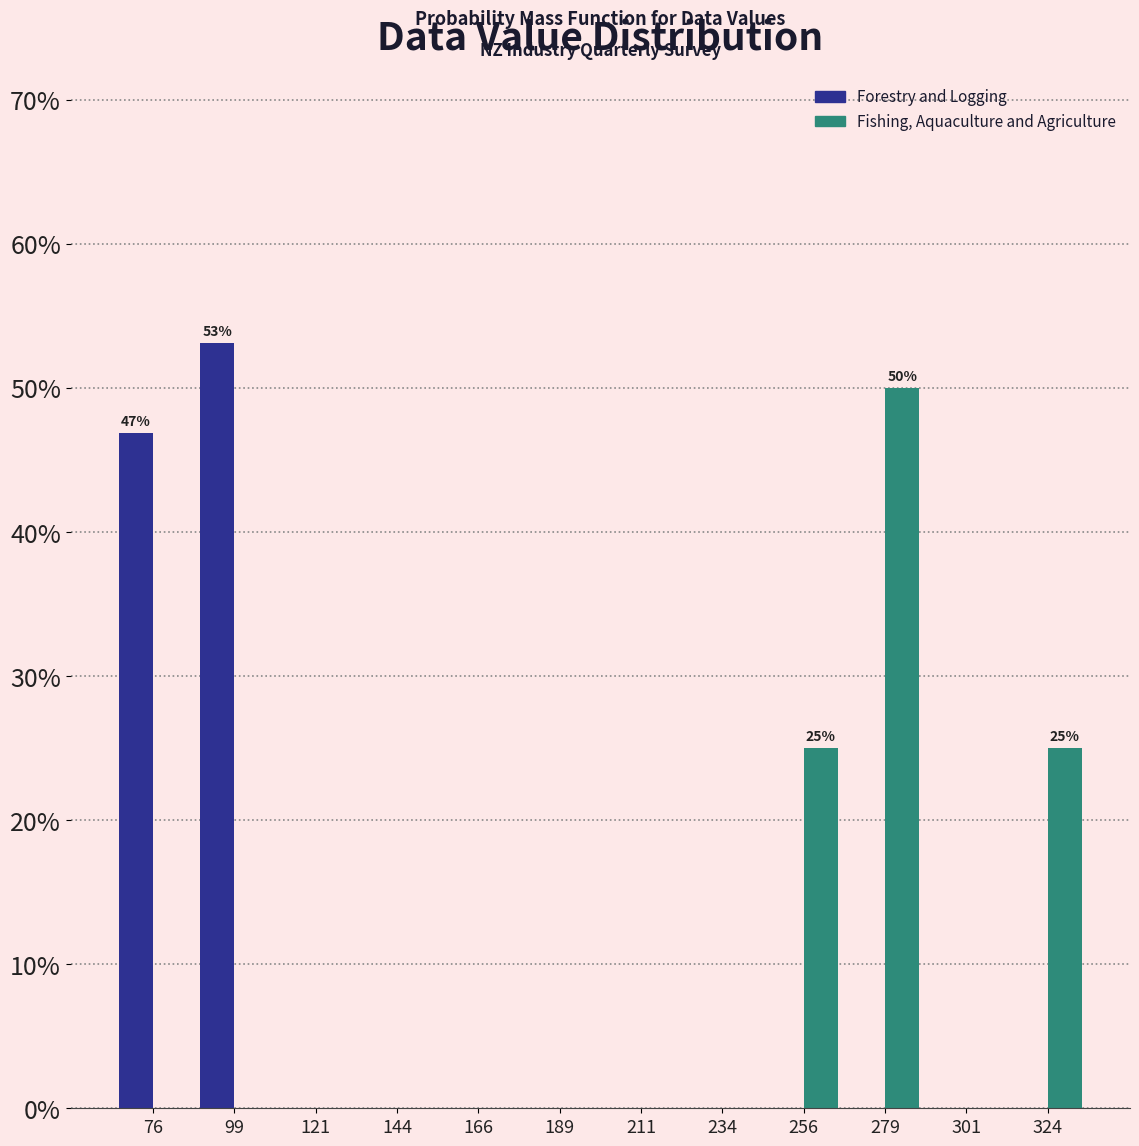

In the Fishing, Aquaculture and Agriculture series, which range on the x-axis has the tallest bar?

270 to 290